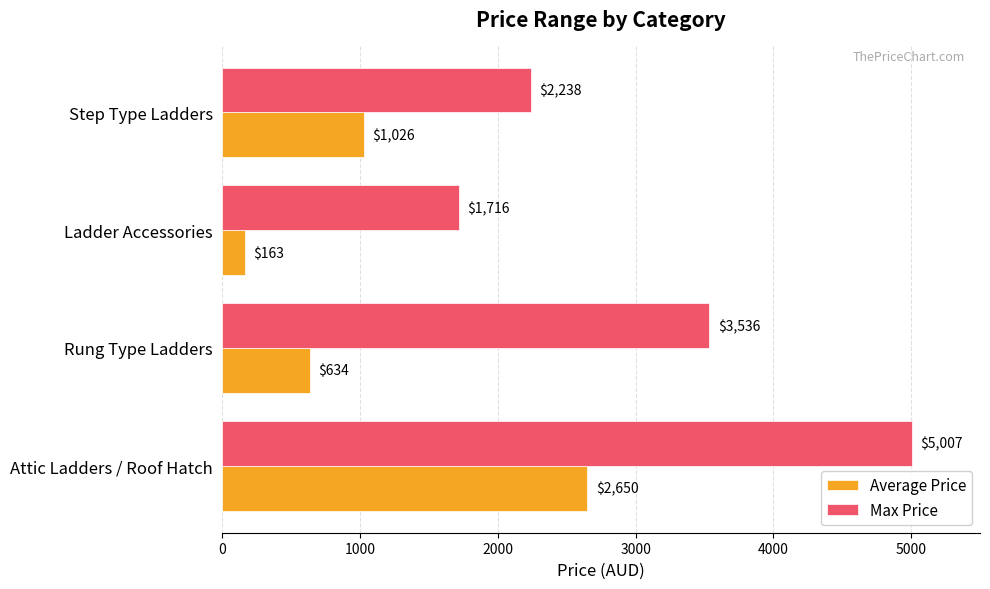

True or false: Average Price has a value of 634 at Rung Type Ladders.

True